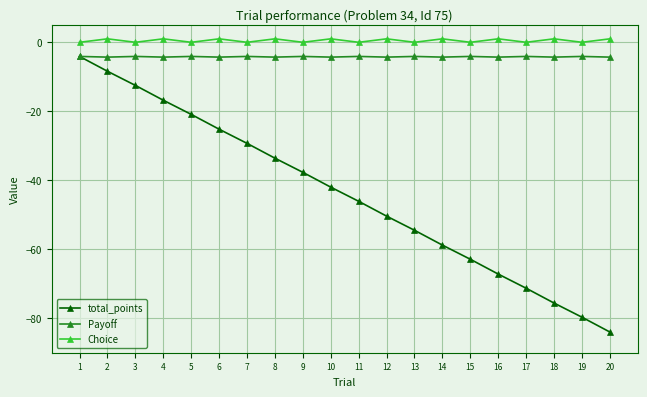

True or false: total_points and Choice intersect in this chart.

False